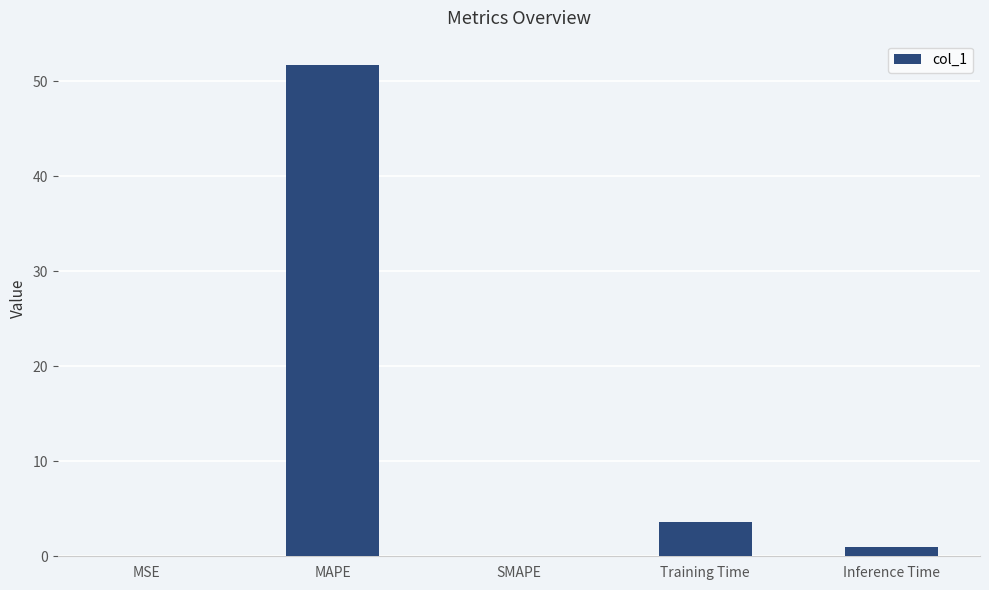

Which label corresponds to the largest value in the chart?

MAPE